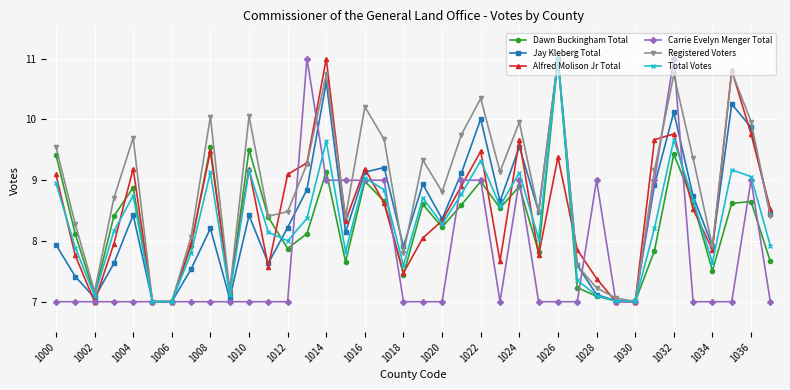

What is the value of the Carrie Evelyn Menger Total point at the 34th from the left?

7.0